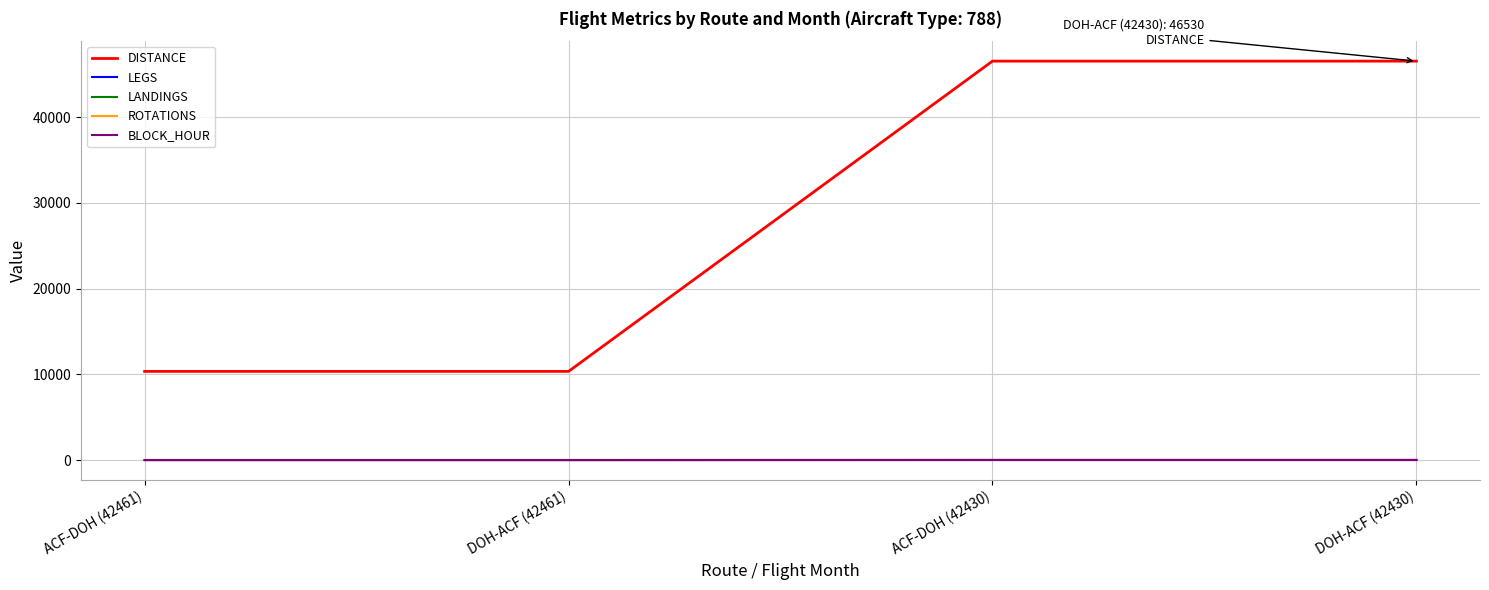

What is the difference between the maximum and minimum values in the ROTATIONS series?

3.5